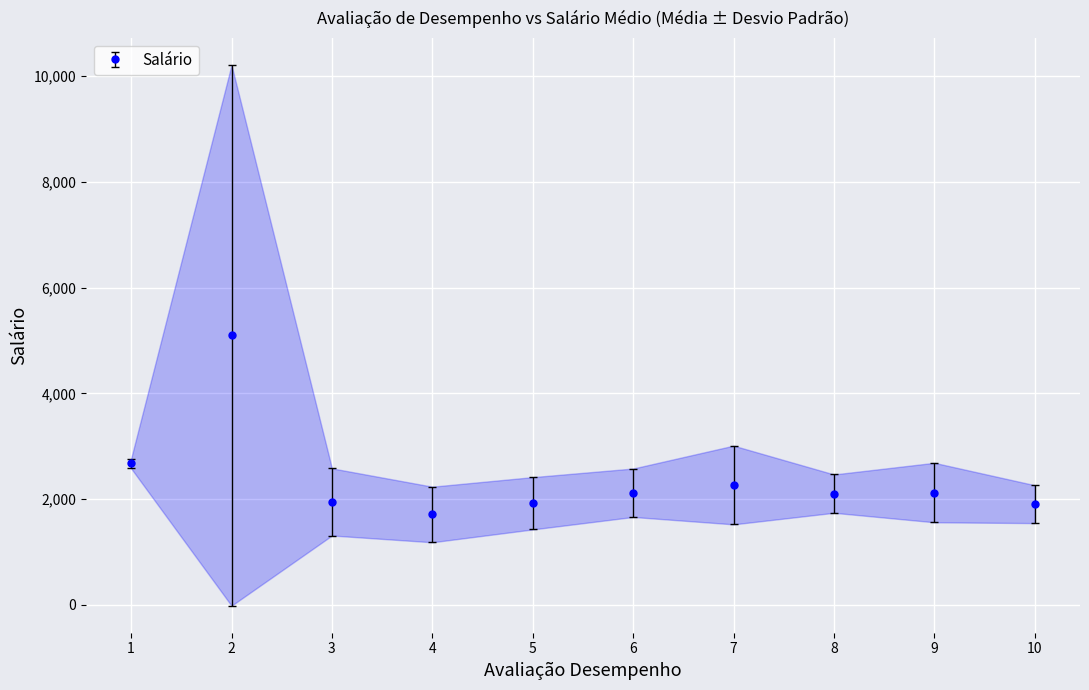

How many lines are shown in the chart?

1